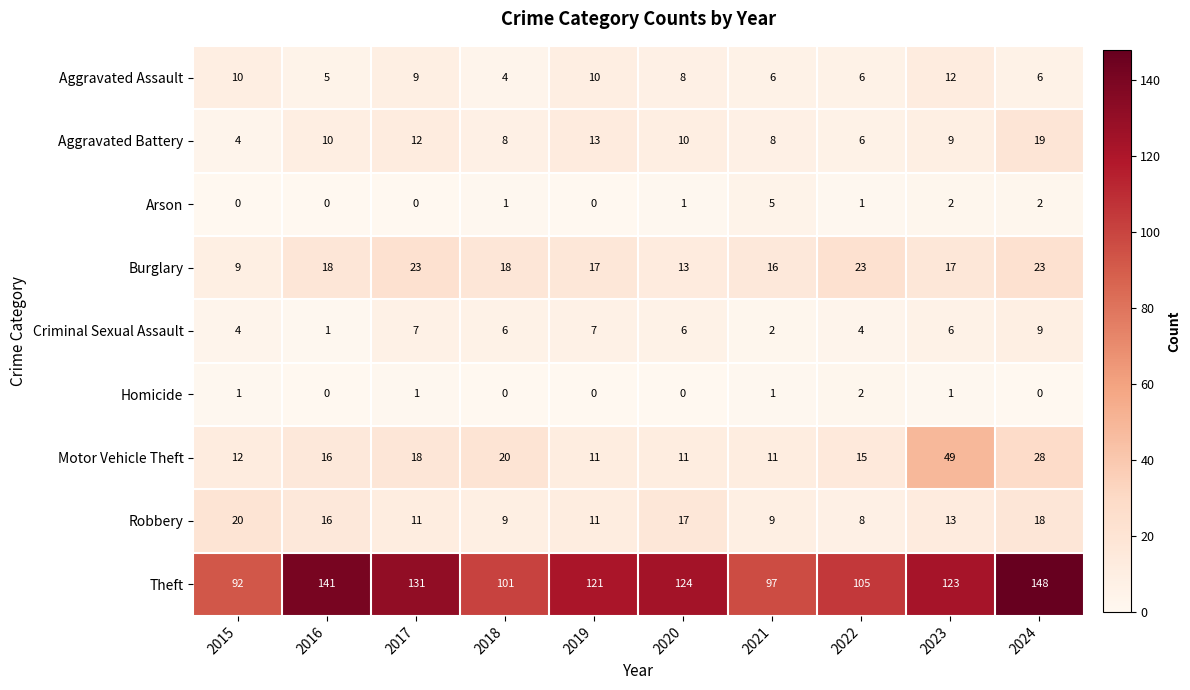

How many categories are shown in the chart?

10